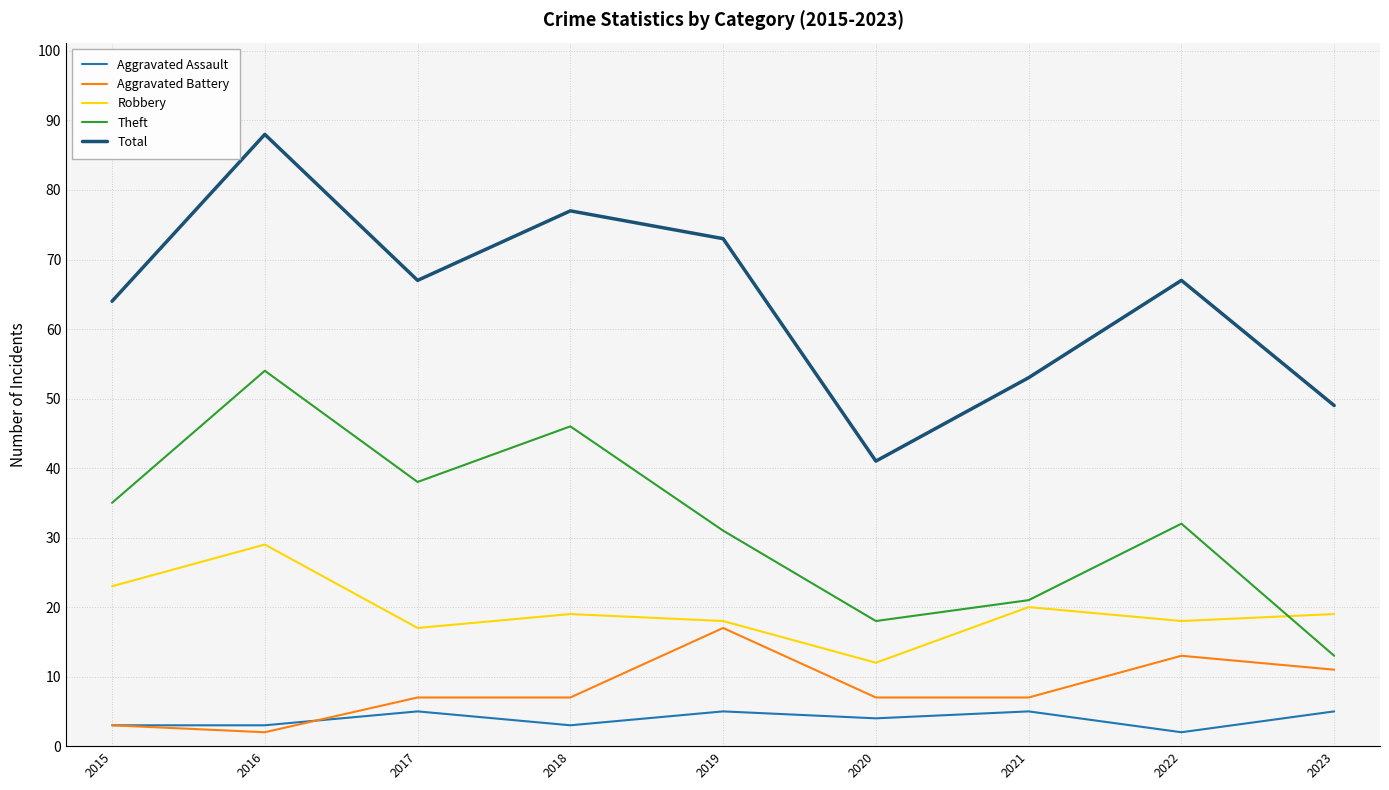

Reading left to right, transcribe all the data shown in this chart.

Aggravated Assault: 3	3	5	3	5	4	5	2	5
Aggravated Battery: 3	2	7	7	17	7	7	13	11
Robbery: 23	29	17	19	18	12	20	18	19
Theft: 35	54	38	46	31	18	21	32	13
Total: 64	88	67	77	73	41	53	67	49